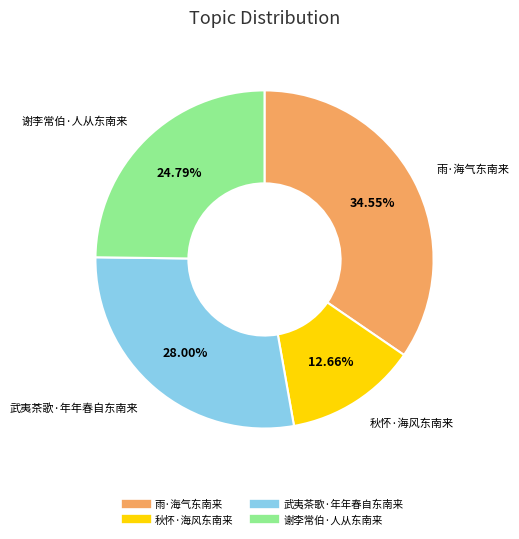

To the nearest percent, what is the difference between the 谢李常伯·人从东南来 and 武夷茶歌·年年春自东南来 slice percentages?

3%